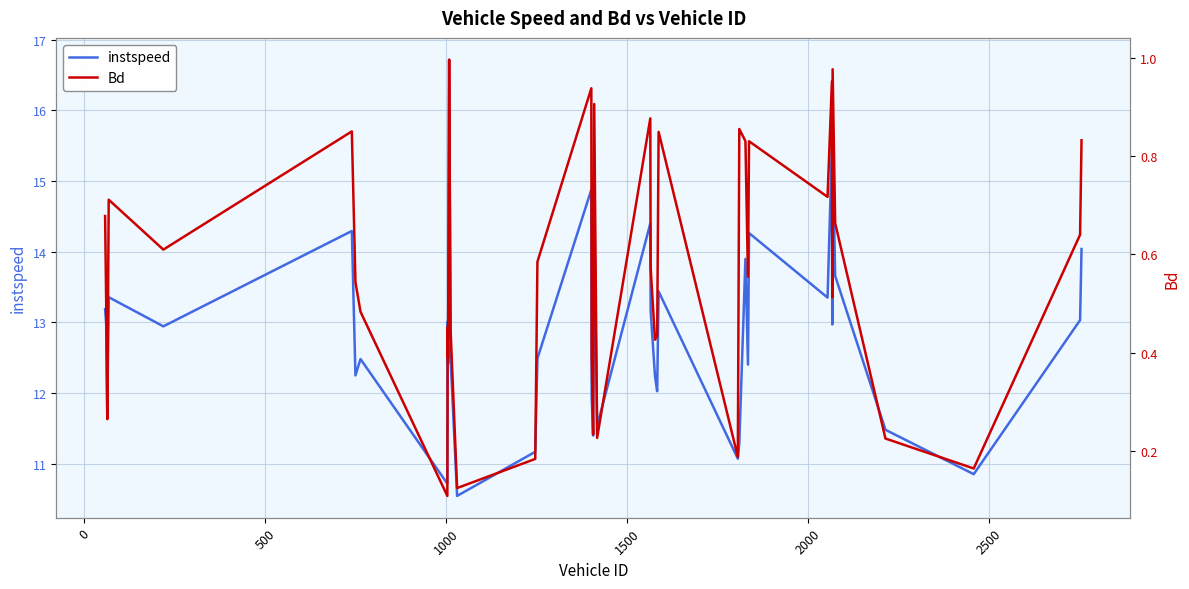

True or false: Bd and instspeed cross at least once.

False